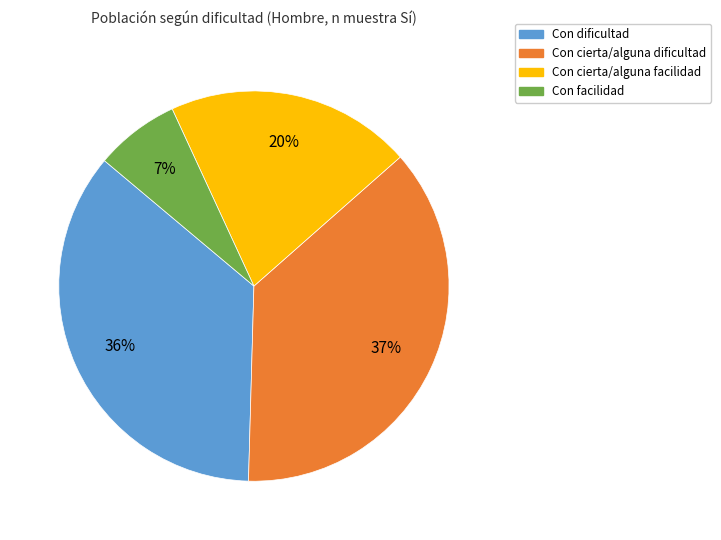

To the nearest percent, what is the average slice percentage?

25%